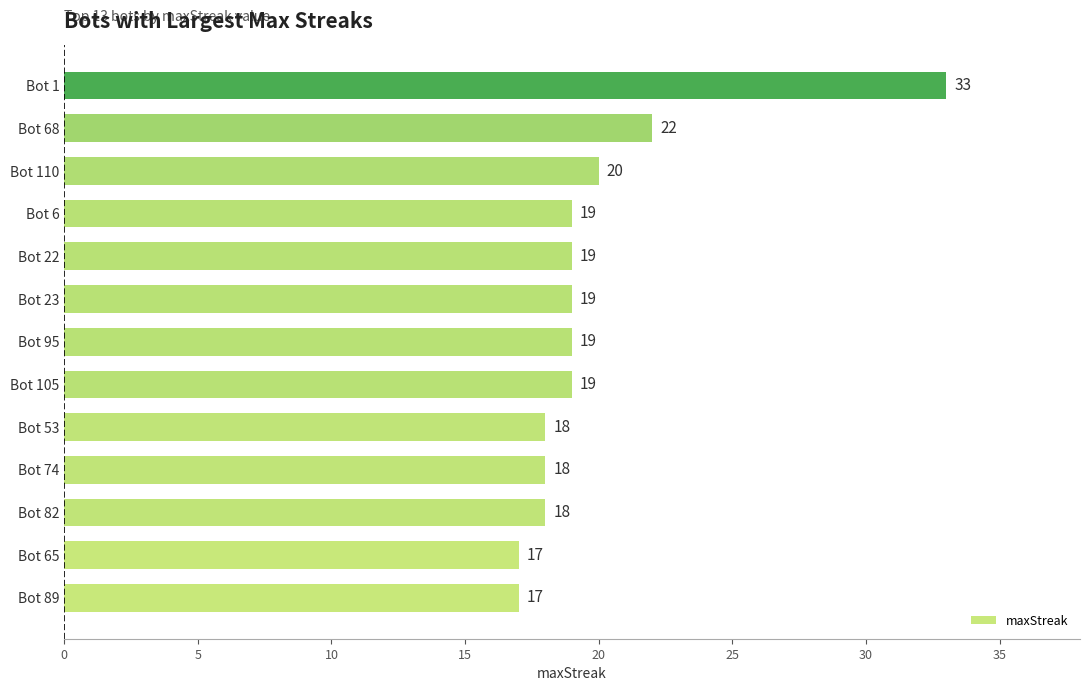

Is it true that the value at Bot 74 is 5?

False